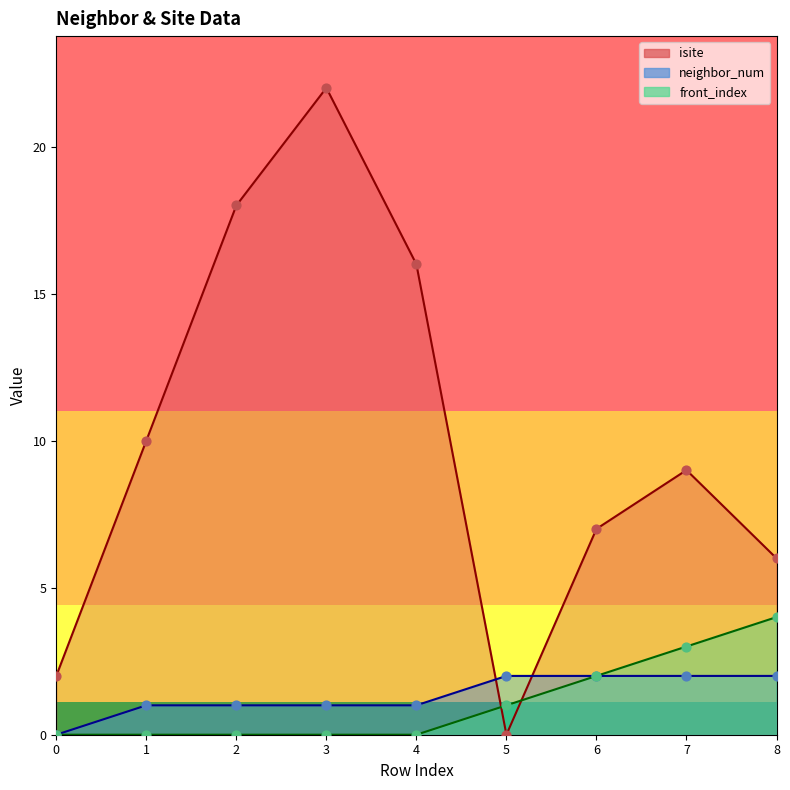

Is the value of front_index at 6 greater than the value of neighbor_num at 8?

No